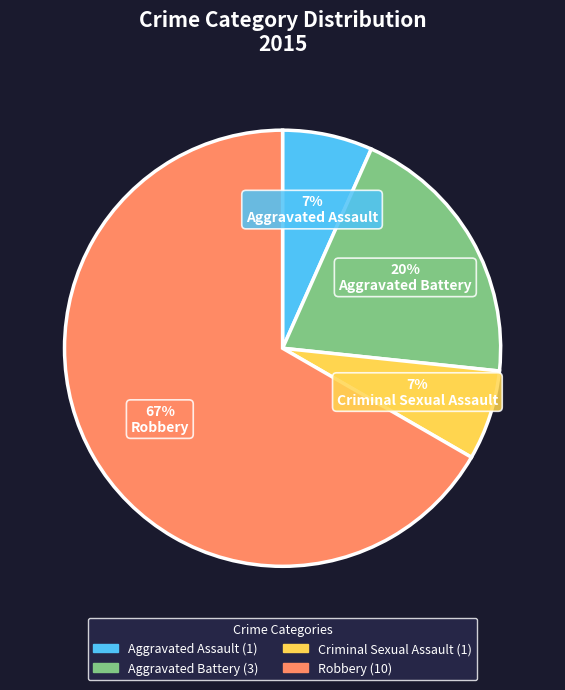

The Aggravated Assault slice represents 1% of the pie. True or false?

False